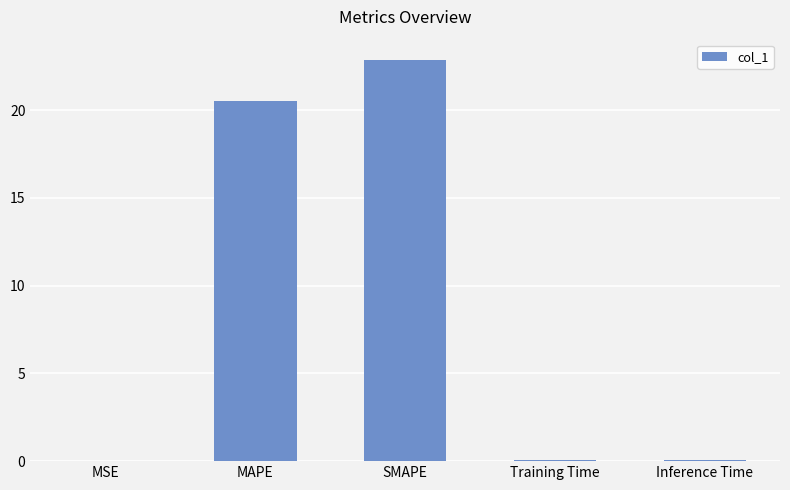

What is the sum of all values?

43.5